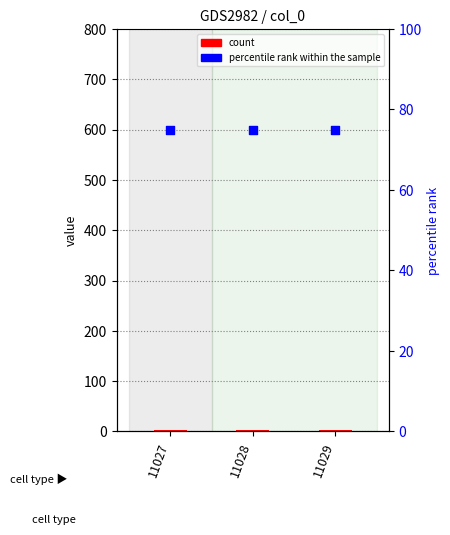

Which series has the widest spread of Y values?

count